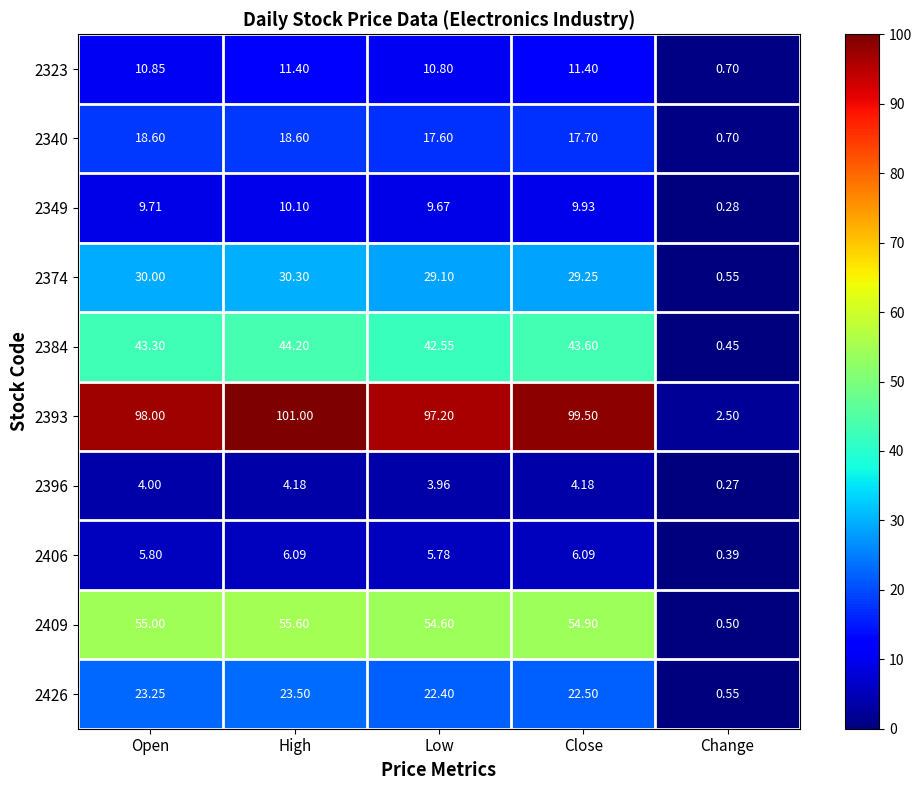

At which label is 2374 closest to 15?

Low